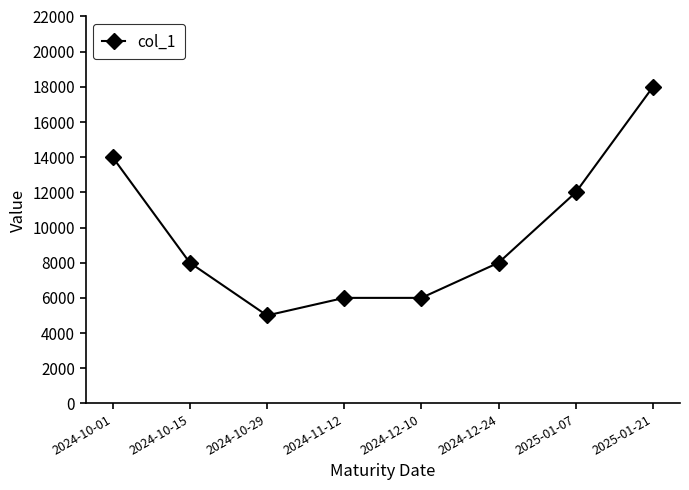

What is the difference between the second highest and second lowest values?

8000